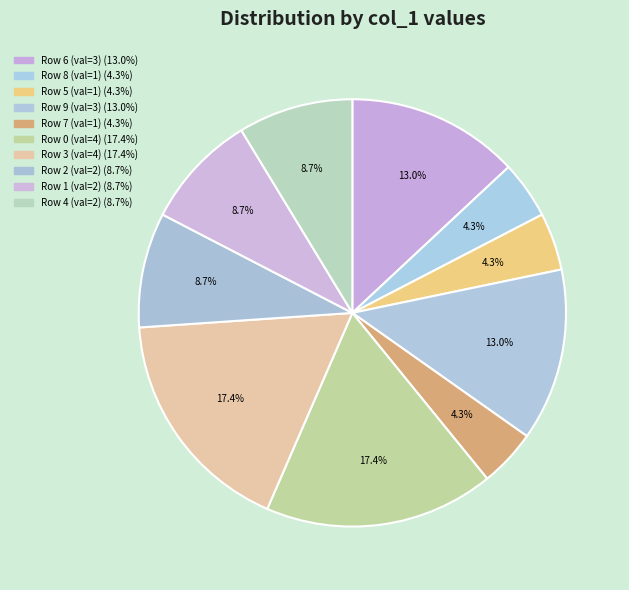

How many slices are in this pie chart?

10